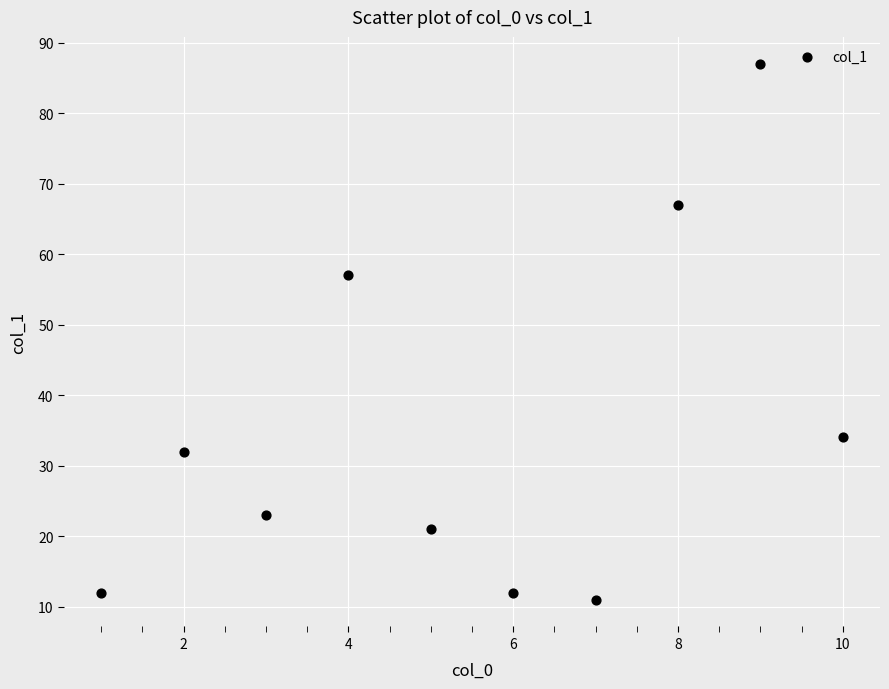

What Y value in the scatter plot is closest to 49?

57